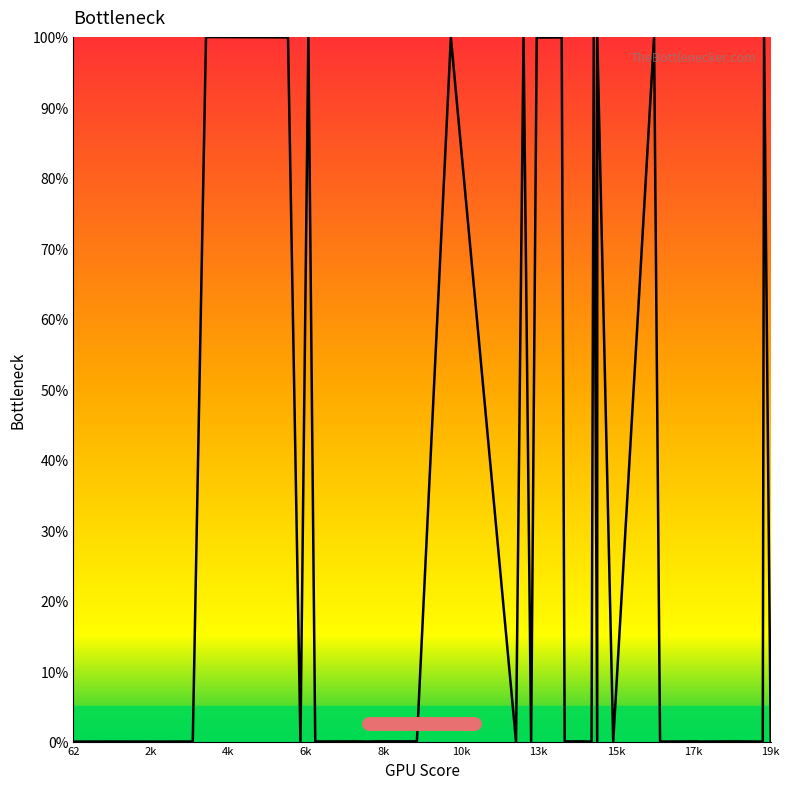

What is the difference between the maximum and minimum values?

100.0